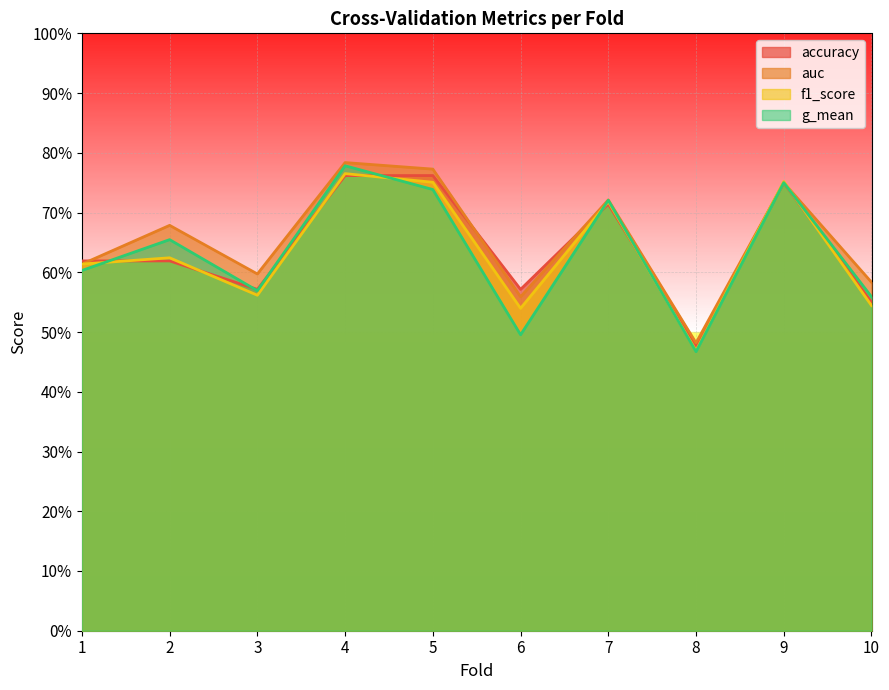

What is the value of the g_mean point at the 6th from the left?

0.5